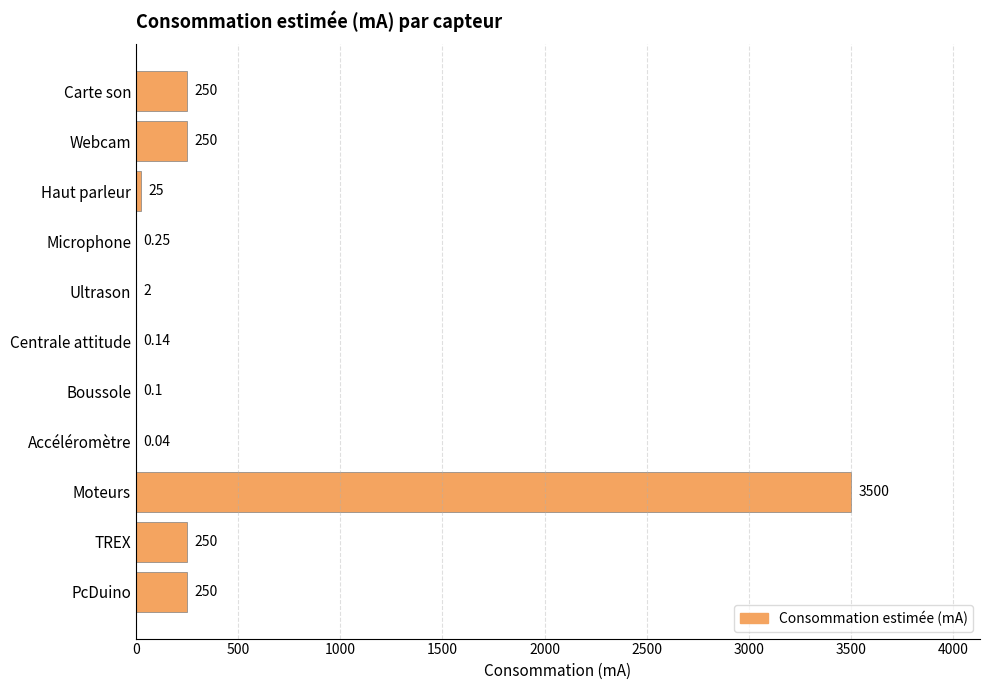

How many data points does each series have?

11